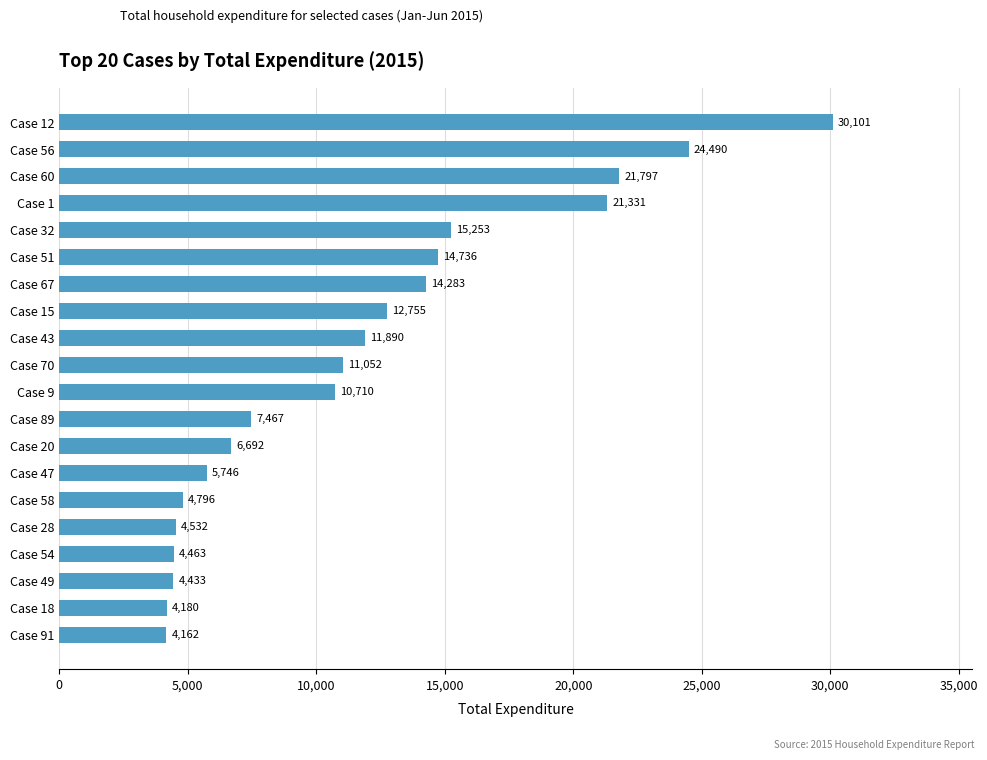

What is the smallest value displayed?

4162.3